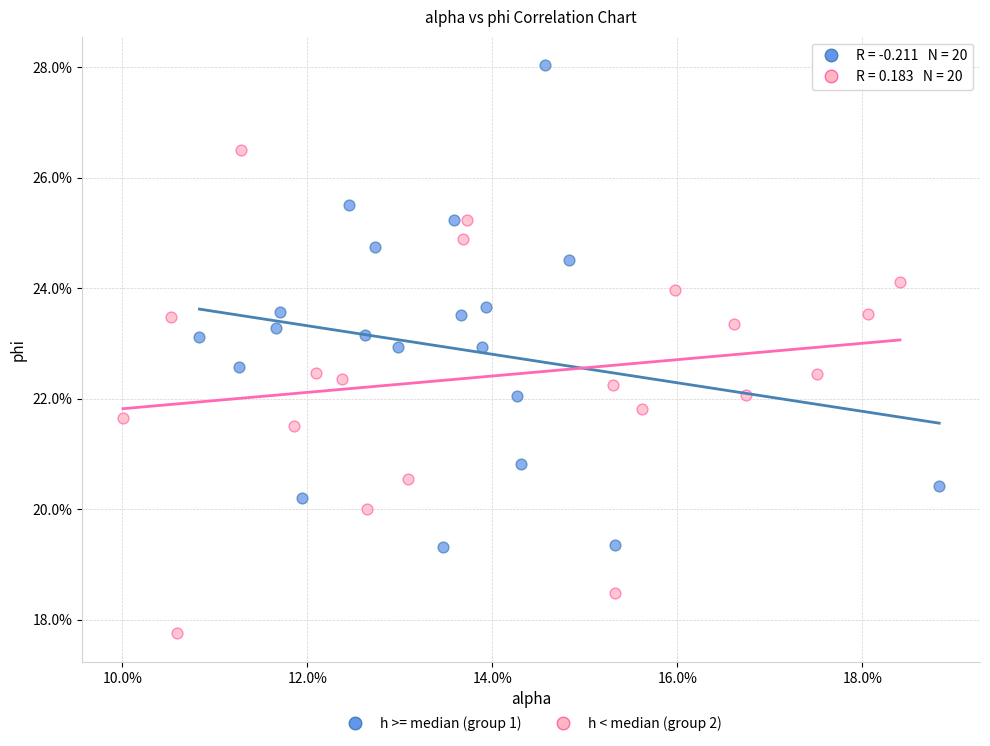

What are all the series names shown in the legend?

h >= median (group 1), h < median (group 2)